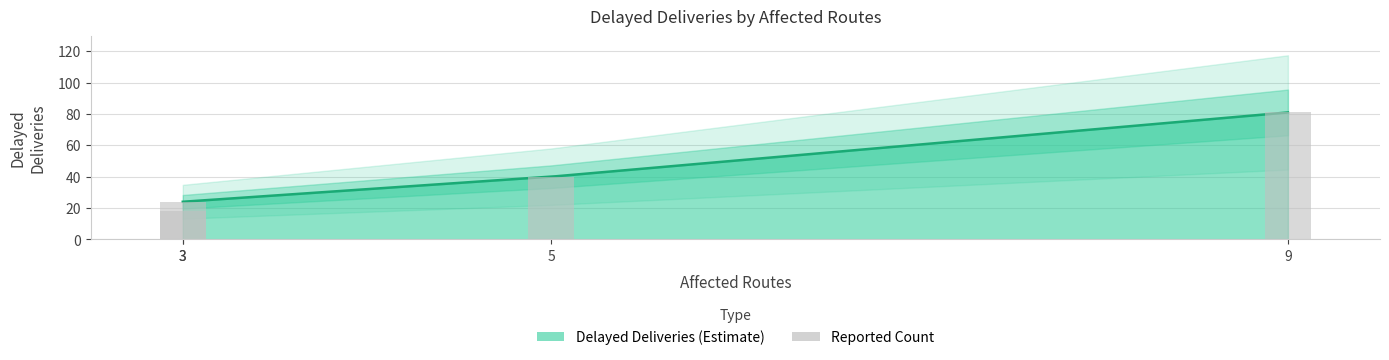

Is it true that the value at DISR-00002 (STRIKE) is 40?

True